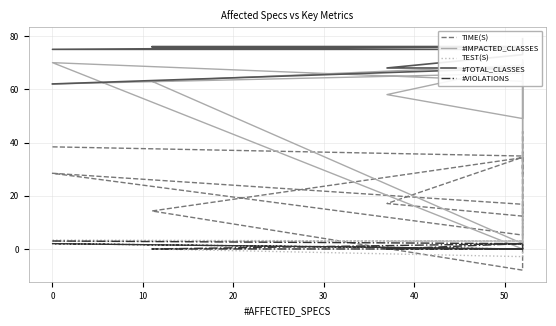

What is the maximum value shown in the chart?

79.0